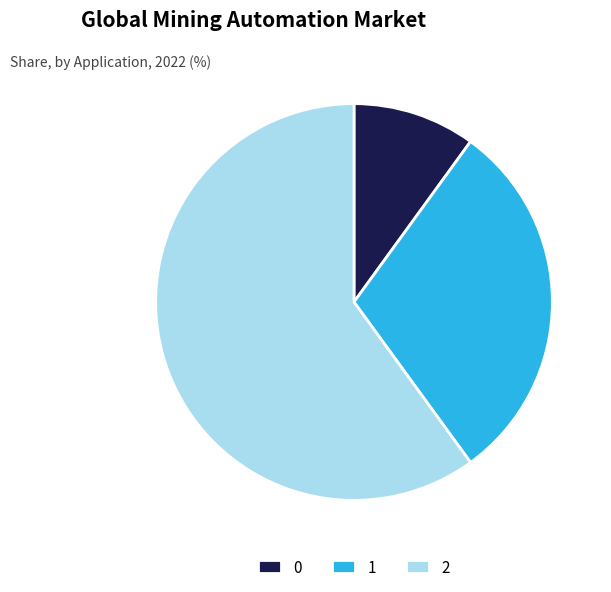

What is the ratio of the value at 2 to the value at 0?

6.0